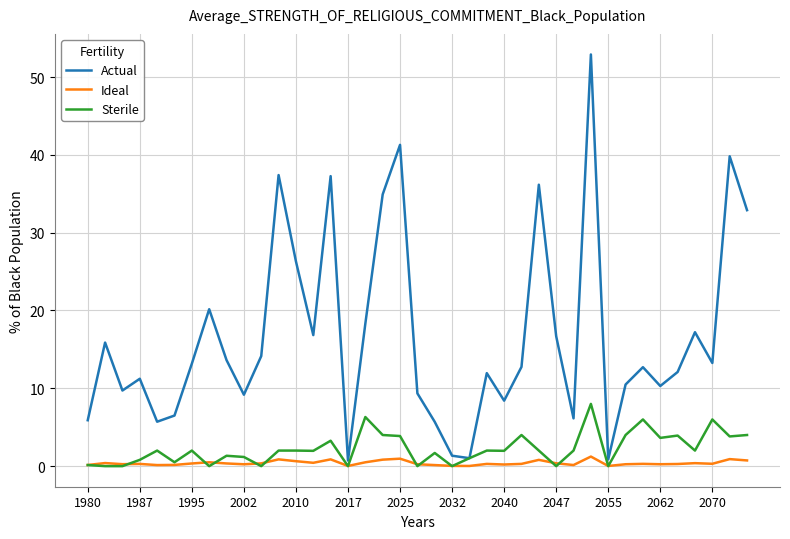

What are all the series names shown in the legend?

Actual, Ideal, Sterile